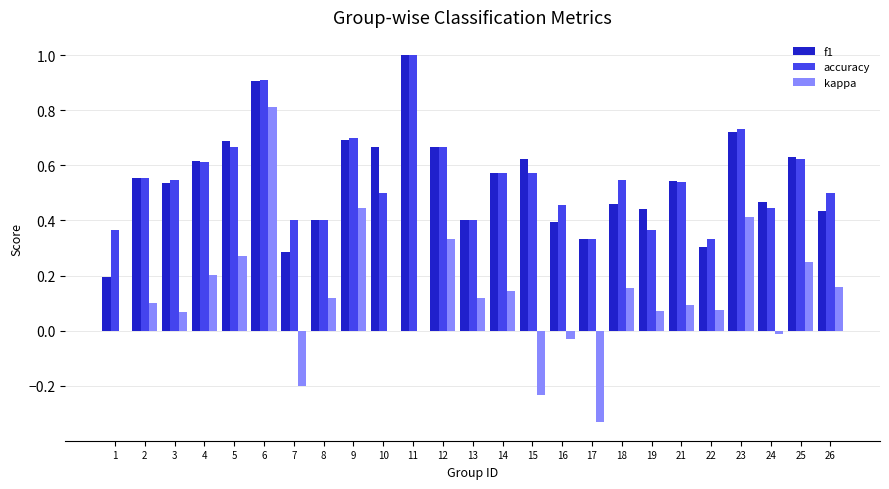

Which category has the highest value across all series?

11